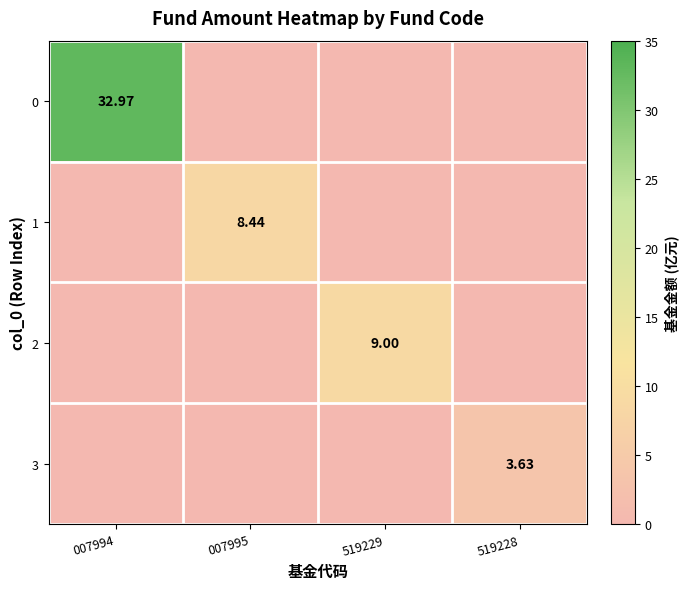

How many 2 values are between 0 and 9?

4